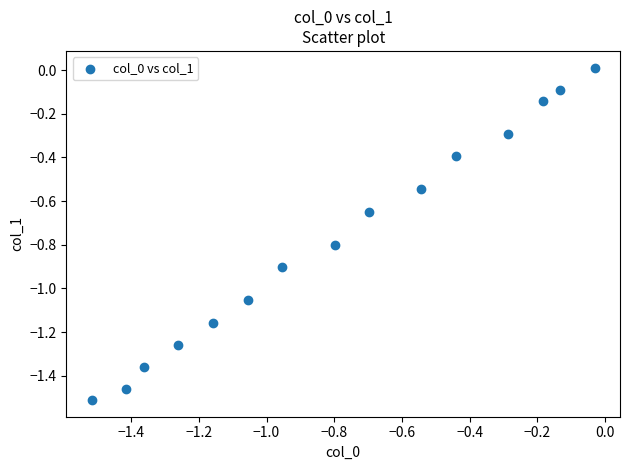

What is the range of X values (max minus min)?

1.5